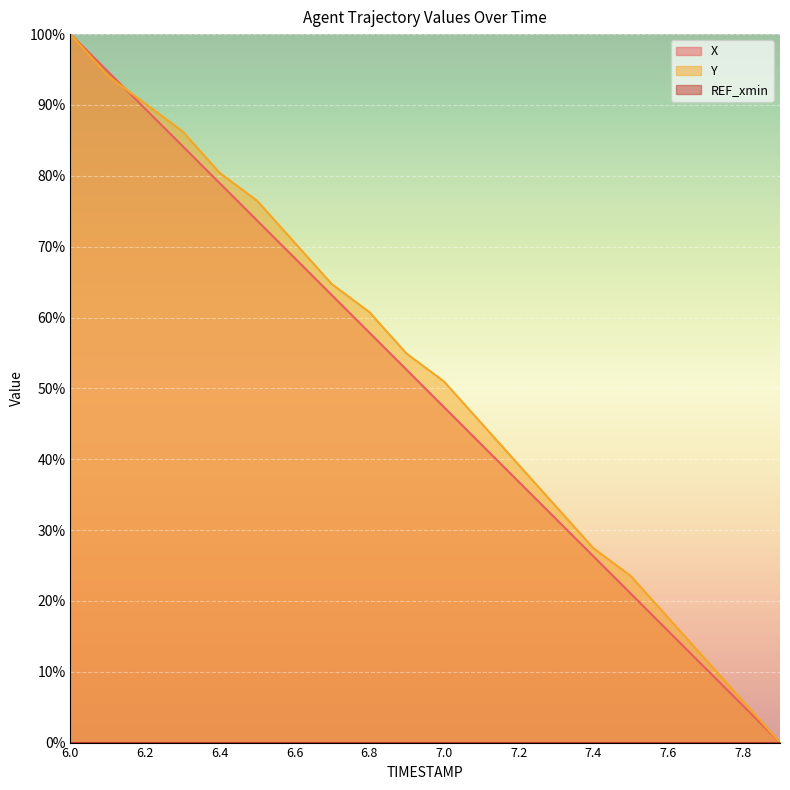

What is the maximum value shown in the chart?

100.0